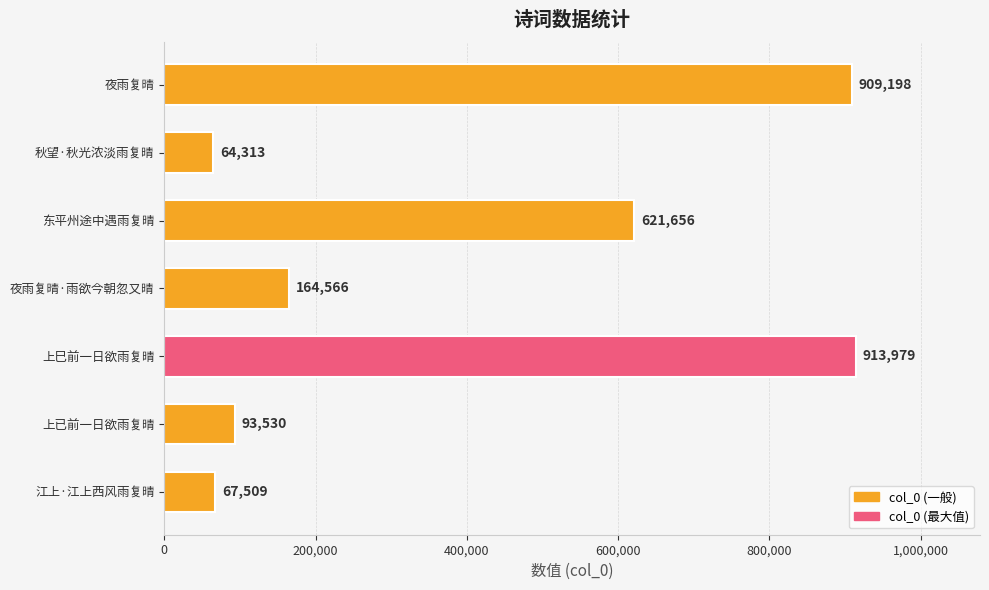

Rank the categories by value from lowest to highest.

秋望·秋光浓淡雨复晴, 江上·江上西风雨复晴, 上已前一日欲雨复晴, 夜雨复晴·雨欲今朝忽又晴, 东平州途中遇雨复晴, 夜雨复晴, 上巳前一日欲雨复晴